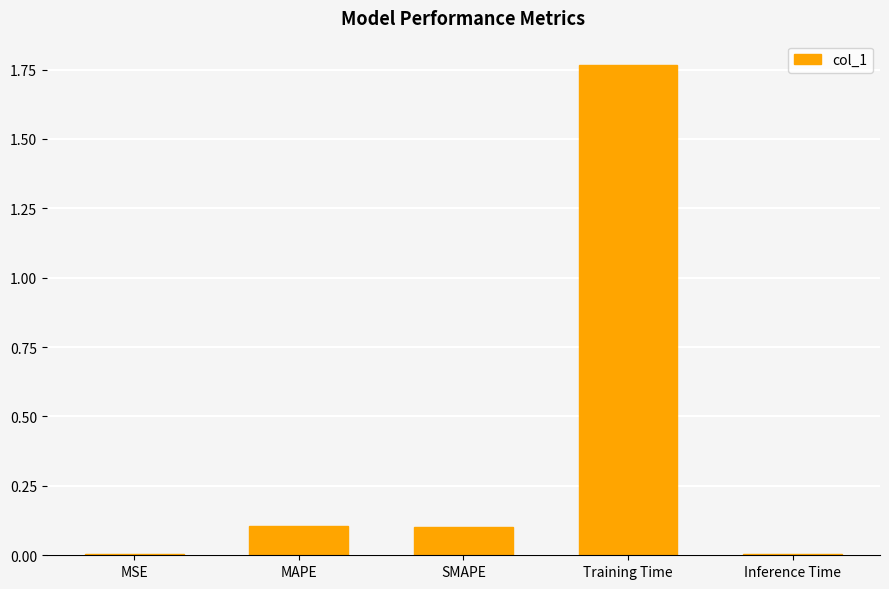

At which category does the chart reach its peak across all series?

Training Time